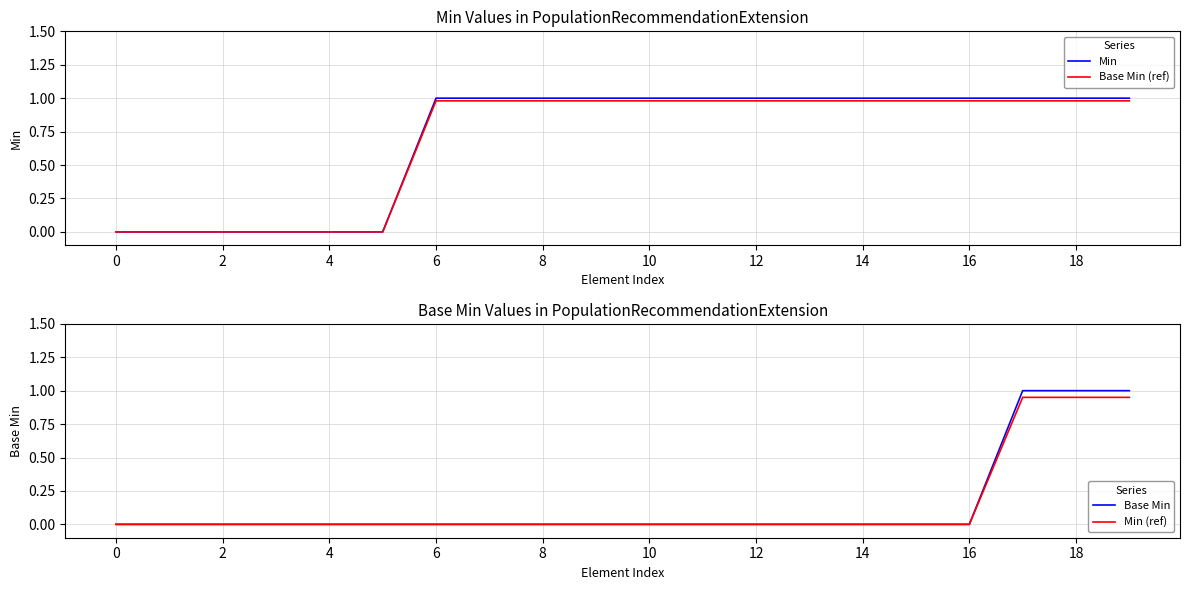

At which category is the sum across all series the highest?

17